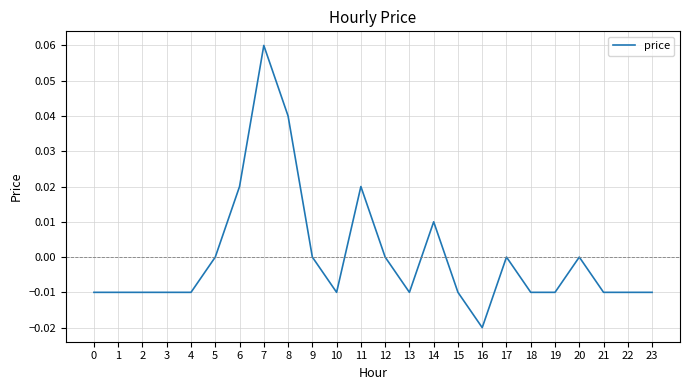

Which has a higher value, 4 or 7?

7